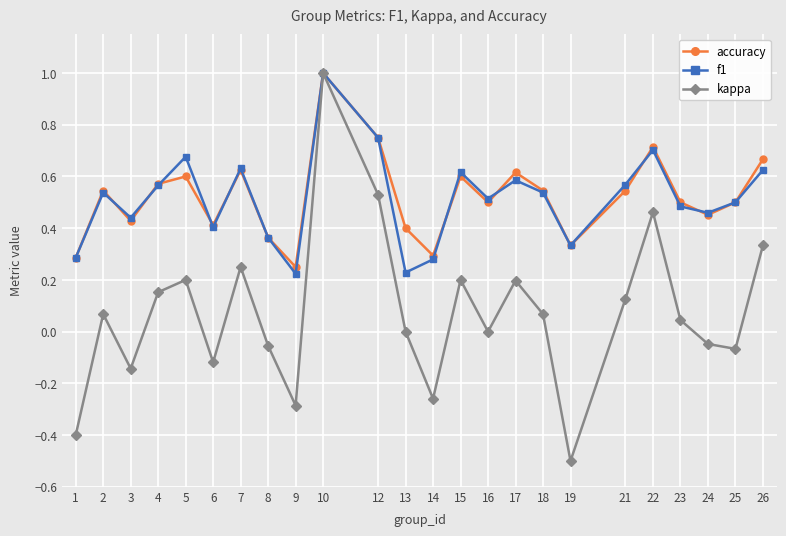

True or false: accuracy has a value of 0.7 at 3.

False